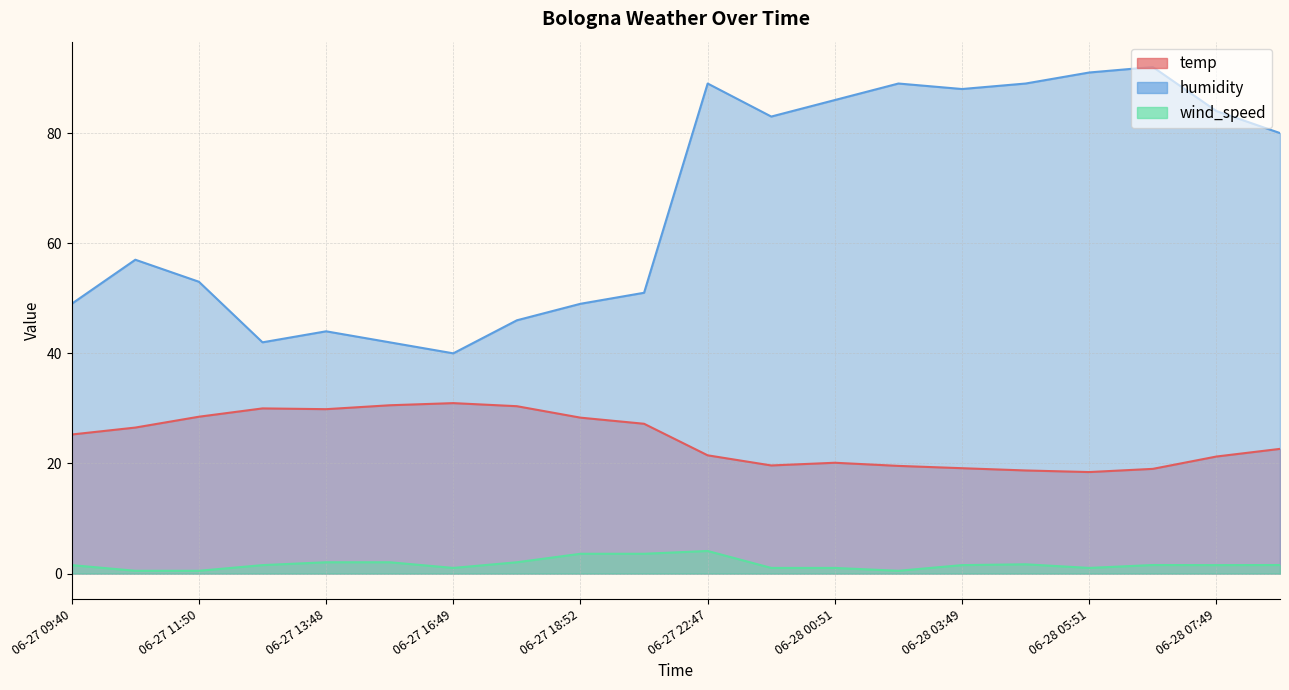

True or false: wind_speed and temp intersect in this chart.

False